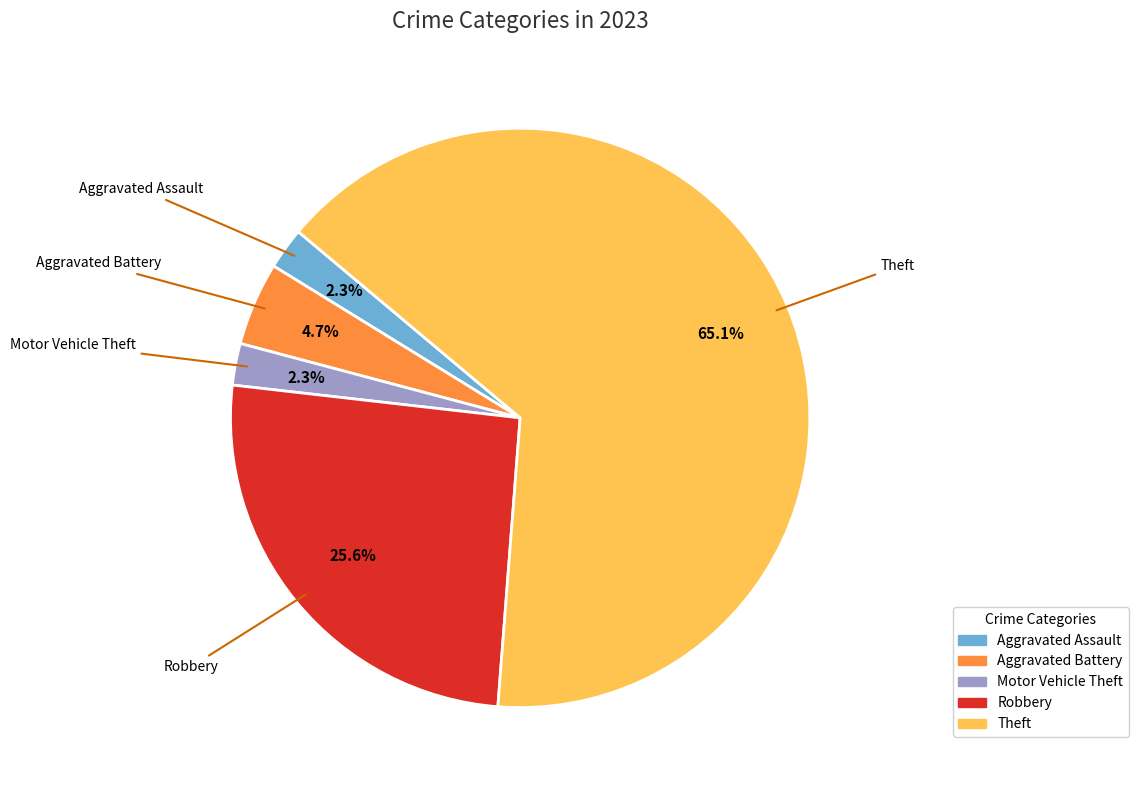

Does any single category account for the majority?

Yes